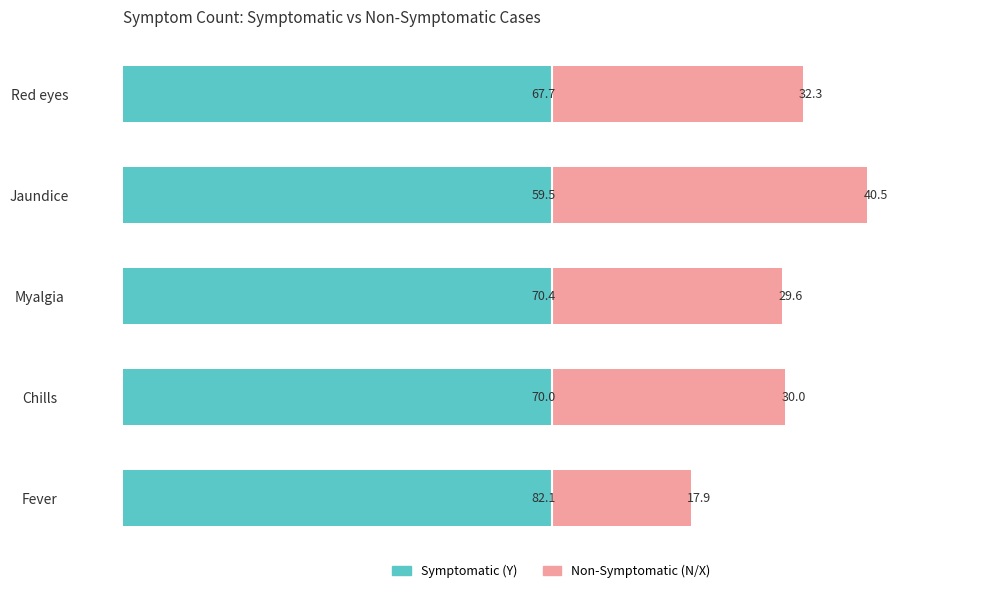

Which series has the widest spread of values?

Non-Symptomatic (N/X)